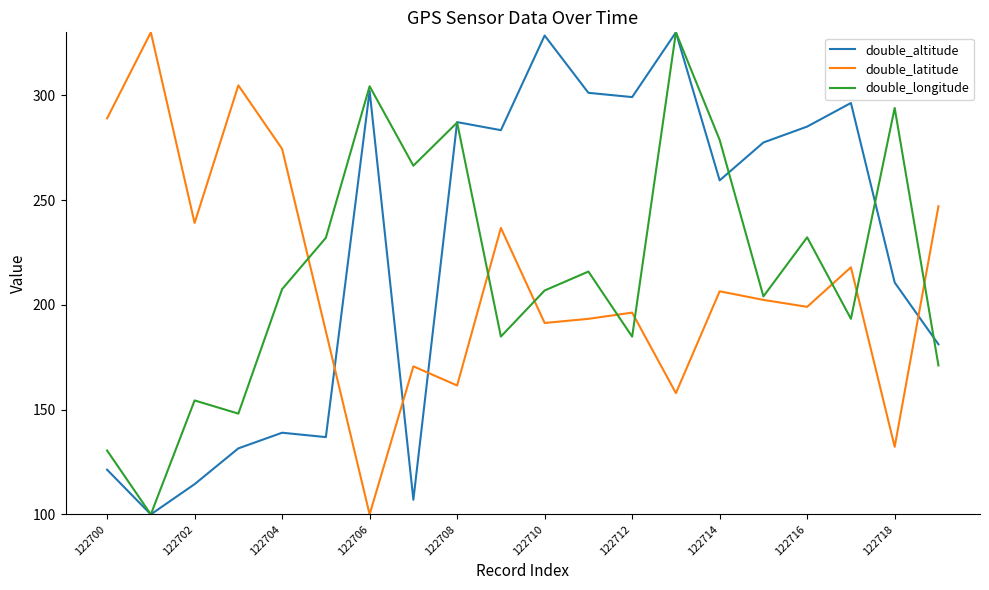

True or false: double_longitude has more than 1 points higher than both neighbors.

True